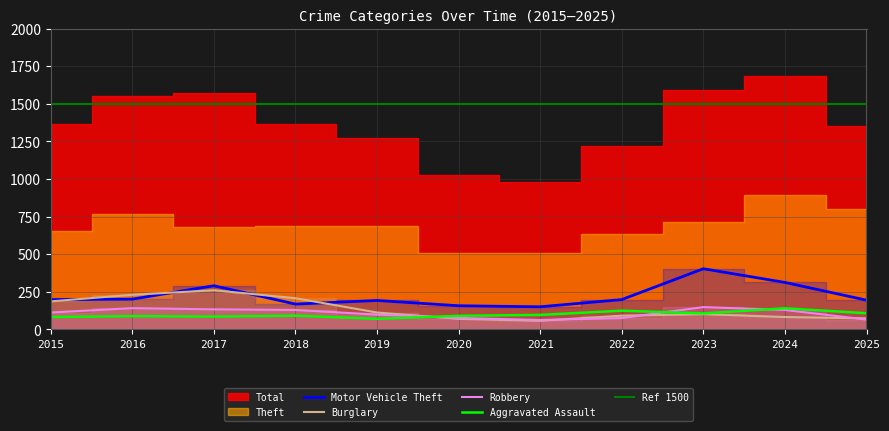

What is the average value of the Burglary series?

134